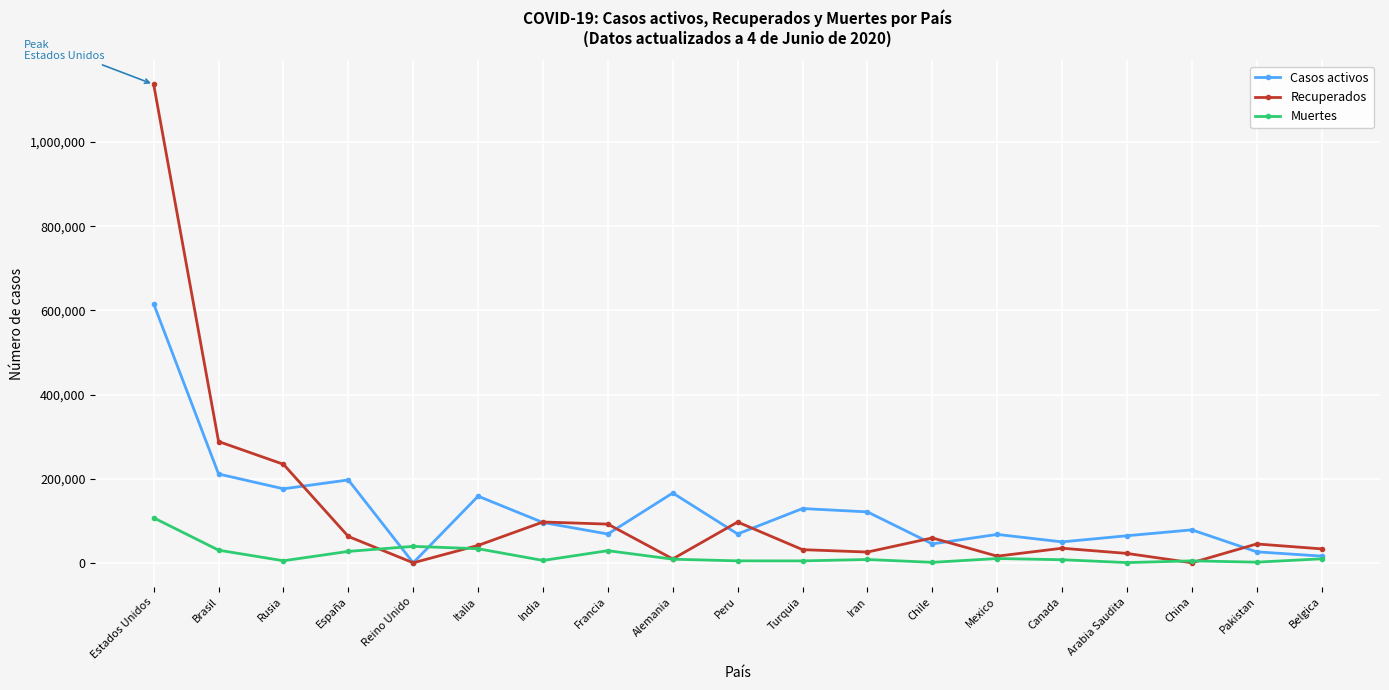

At which label is Casos activos closest to 307708?

Brasil